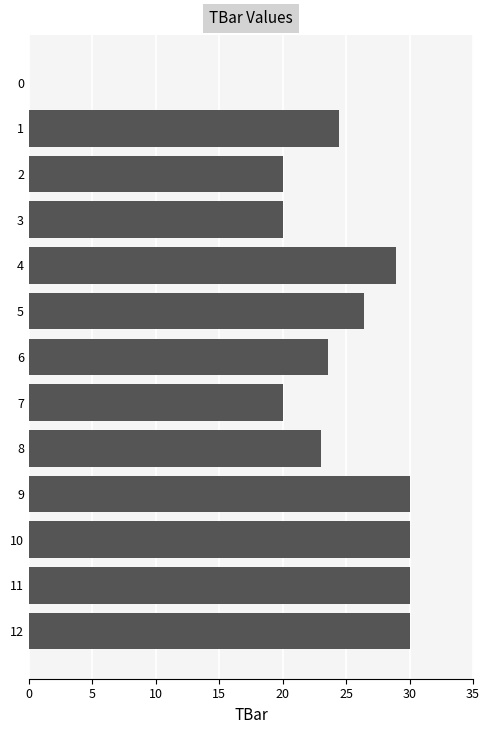

How many values exceed 24?

7